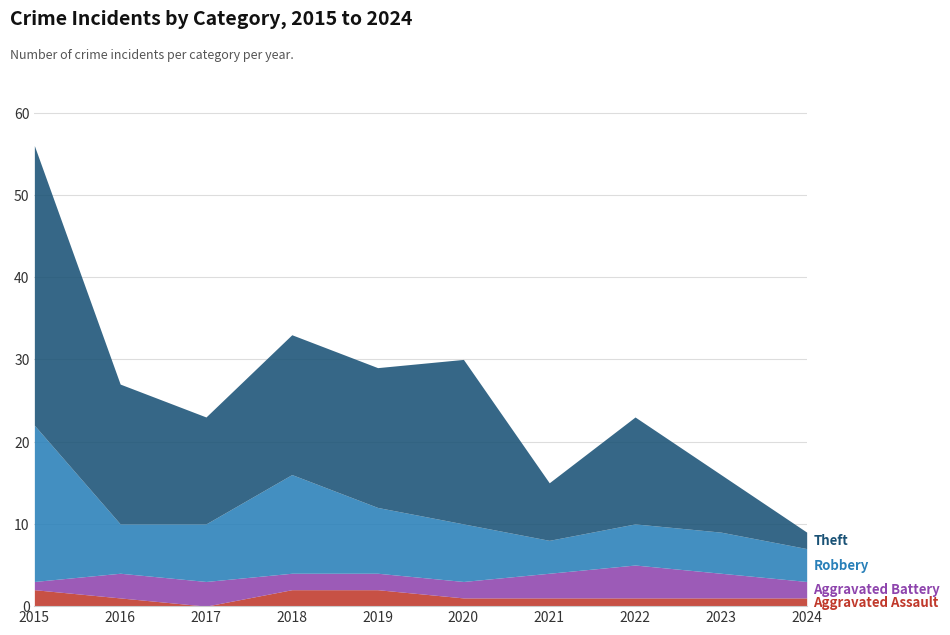

What is the total value across all series at 2016?

27